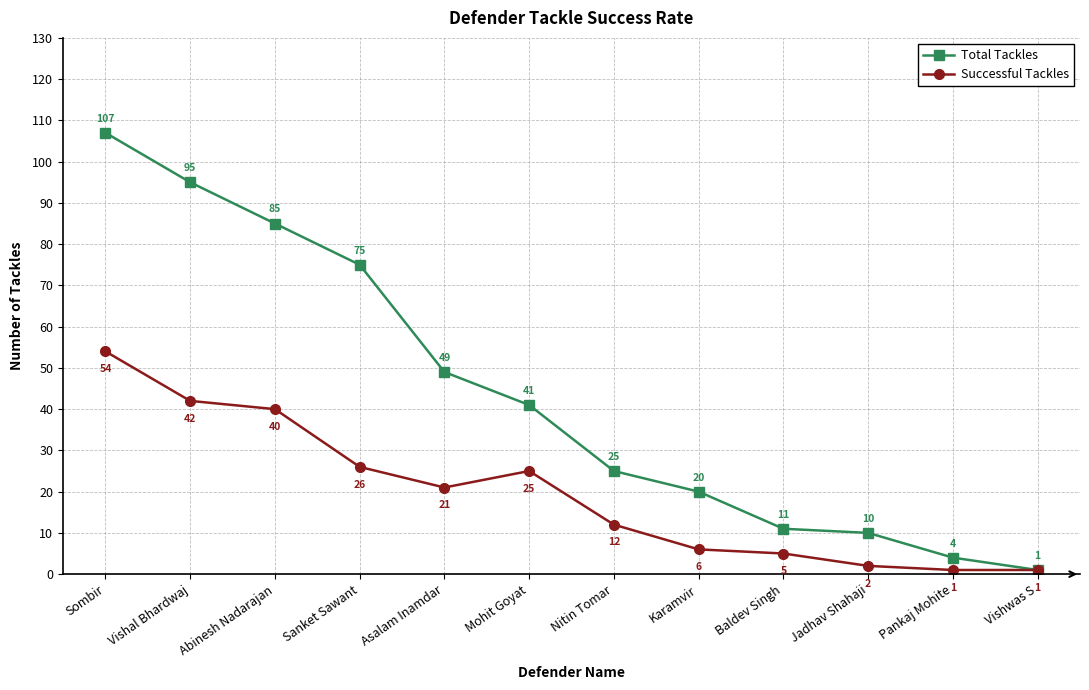

What is the spread (max minus min) of values at Jadhav Shahaji?

8